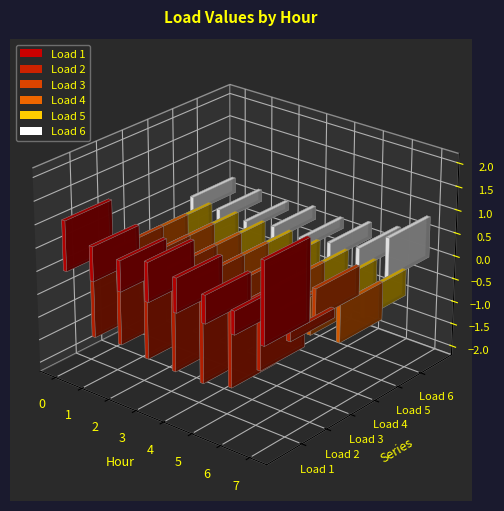

List the labels in order of Load 5 value, smallest first.

4, 3, 2, 1, 0, 5, 6, 7